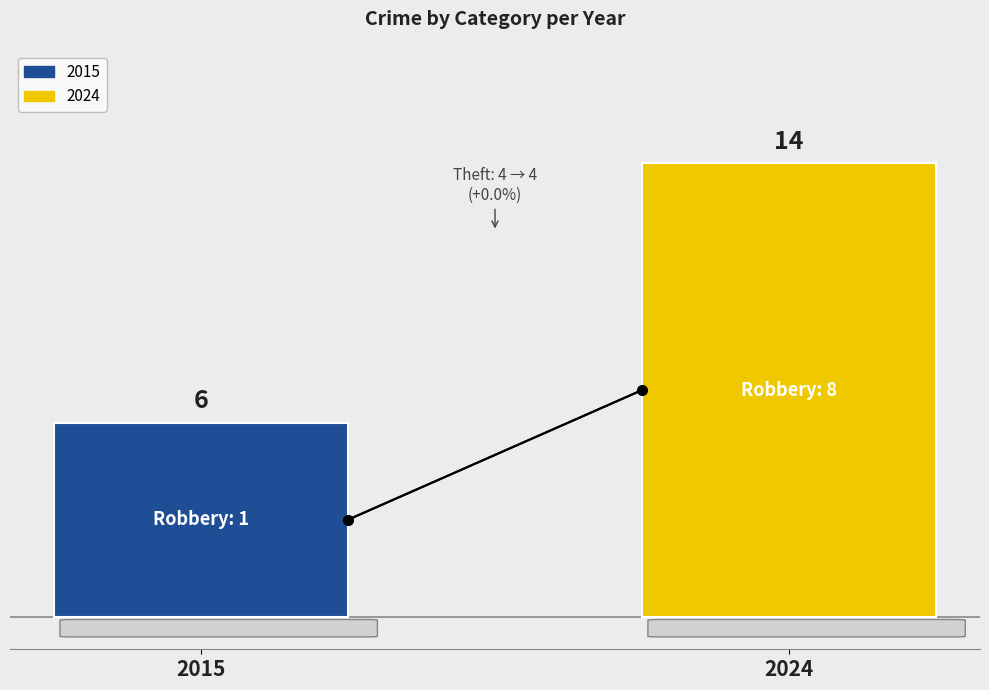

Rank the categories by value from lowest to highest.

2015, 2024